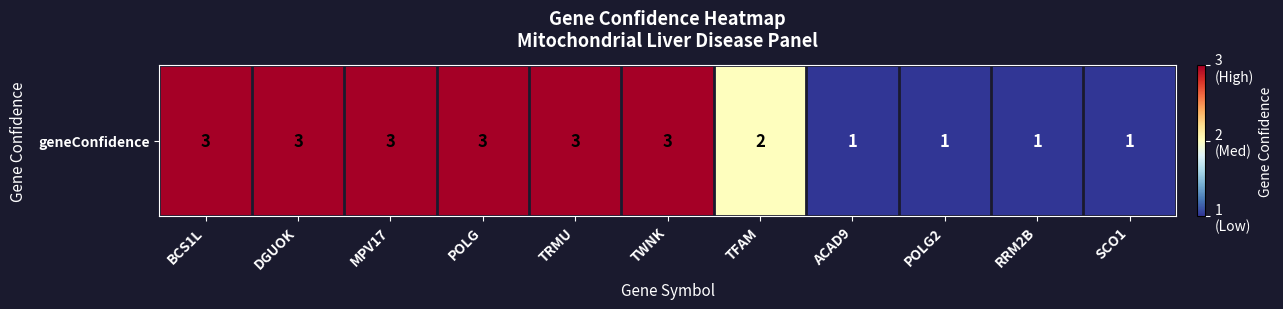

What is the minimum value shown in the chart?

1